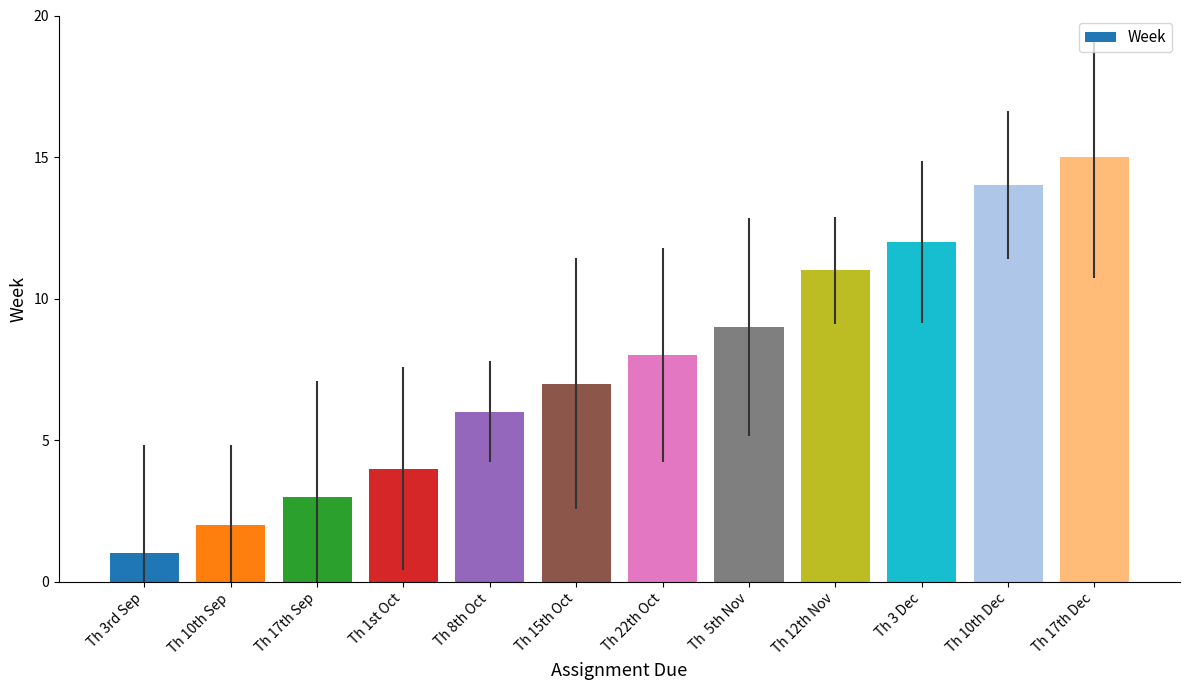

Are the bars grouped side by side (vs. stacked)?

No